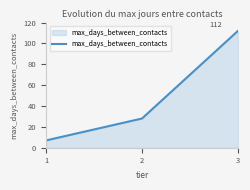

At which category does the chart reach its minimum across all series?

1